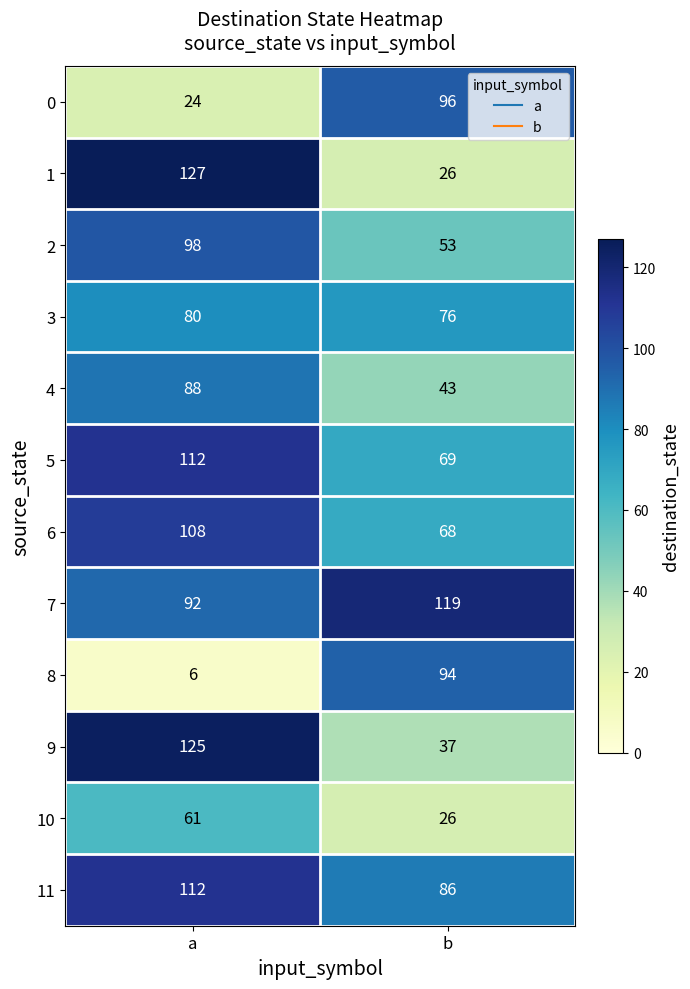

What is the difference between the highest and lowest values at a?

121